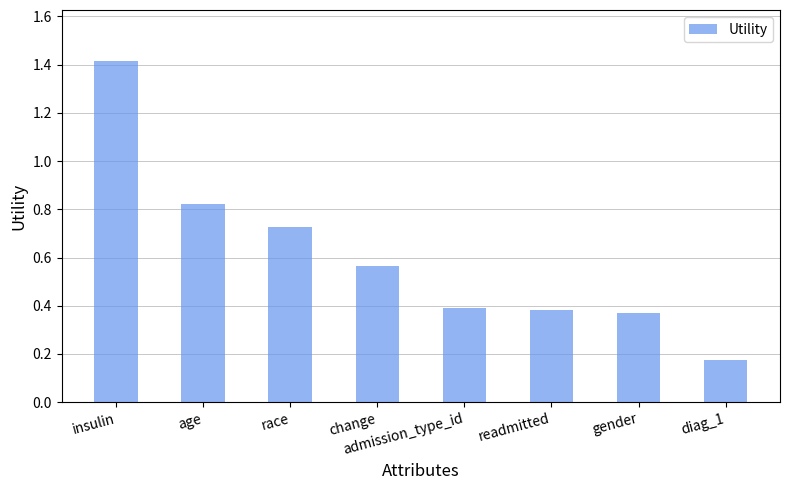

How many values are between 0 and 1?

7